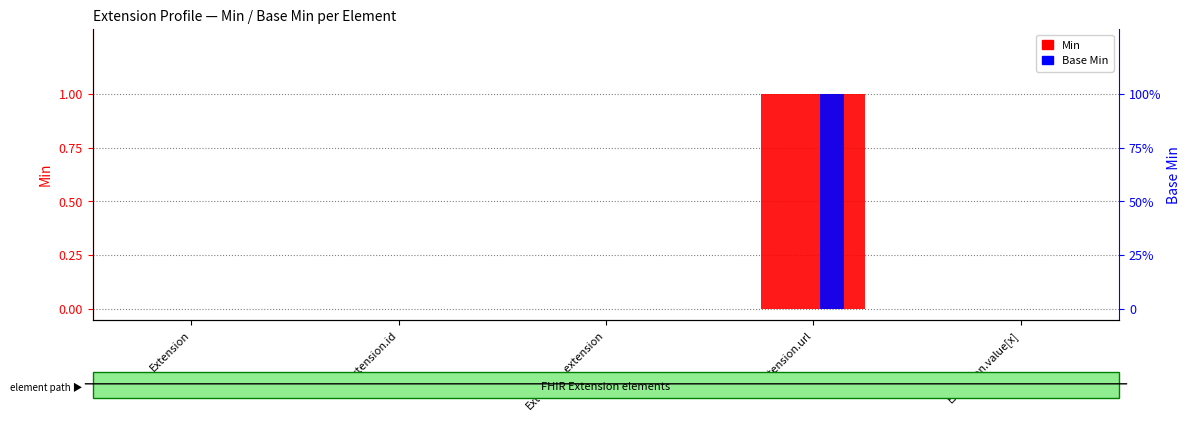

Count the number of data series in this chart.

2